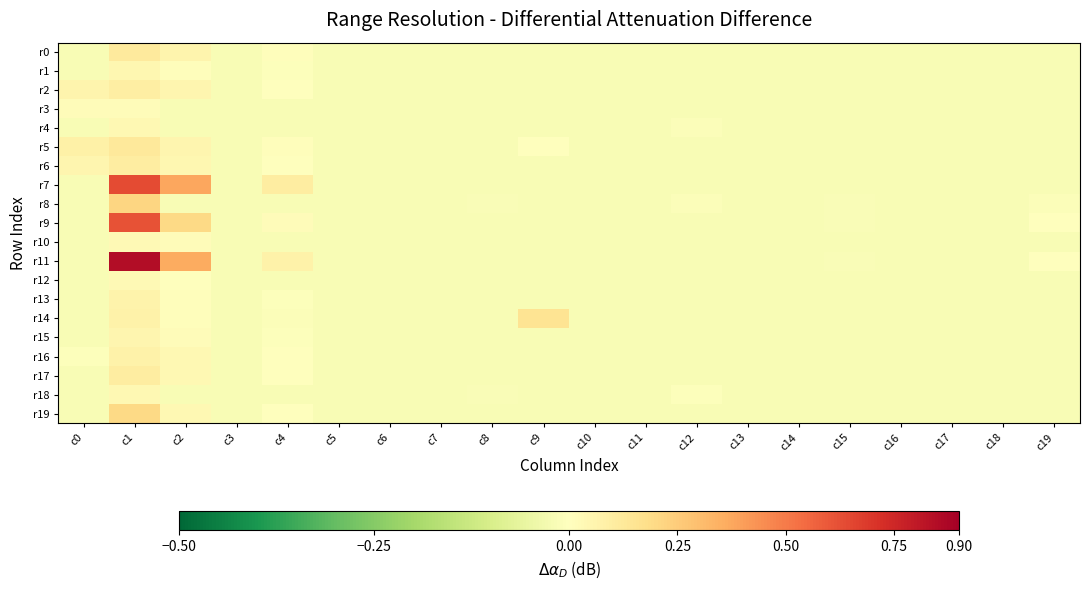

Which series has the largest total across all categories?

r11